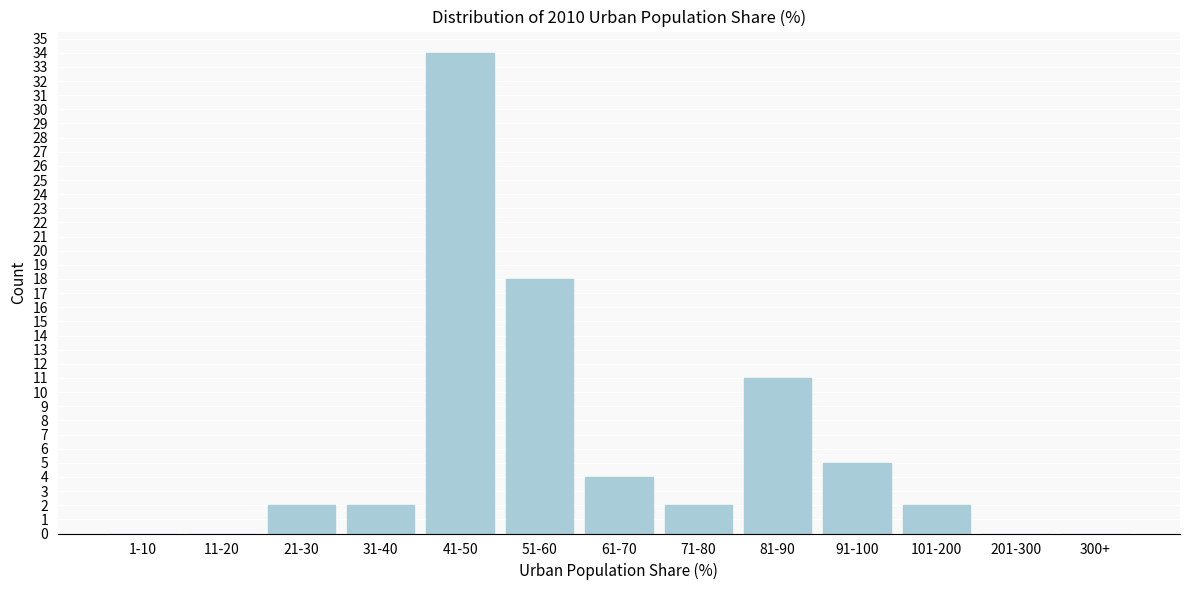

Reading left to right, transcribe all the data shown in this chart.

1-10=0	11-20=0	21-30=2	31-40=2	41-50=34	51-60=18	61-70=4	71-80=2	81-90=11	91-100=5	101-200=2	201-300=0	300+=0